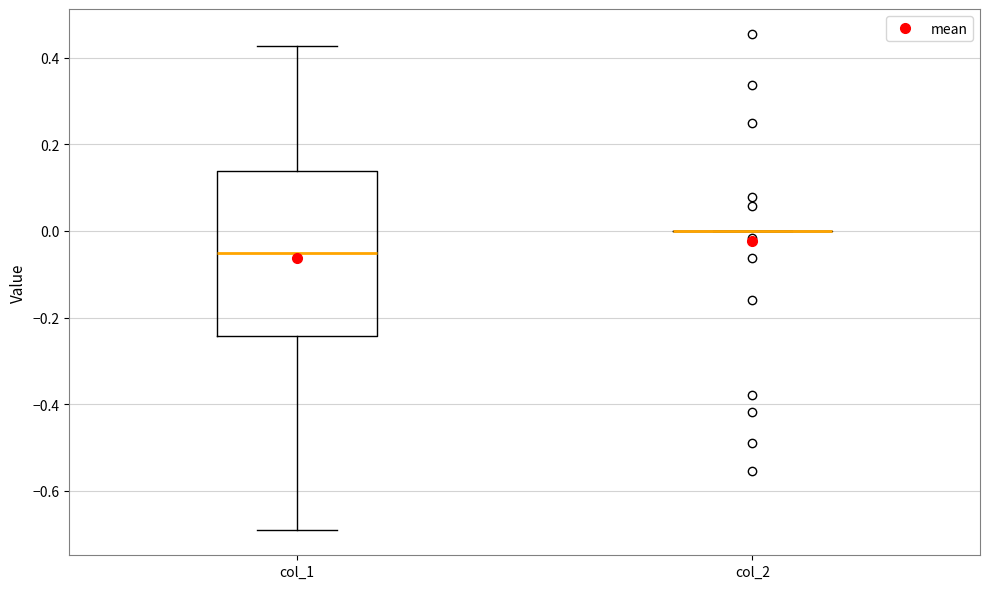

Reading left to right, read every box against the y-axis: the position of its median line, the range the box covers, and the ends of its whiskers. The values are not printed on the chart, so give them approximately, as read against the axis.

col_1: median -0.06, box -0.24 to 0.14, whiskers -0.70 to 0.42
col_2: box collapsed to a line at 0.00, whiskers 0.00 to 0.00